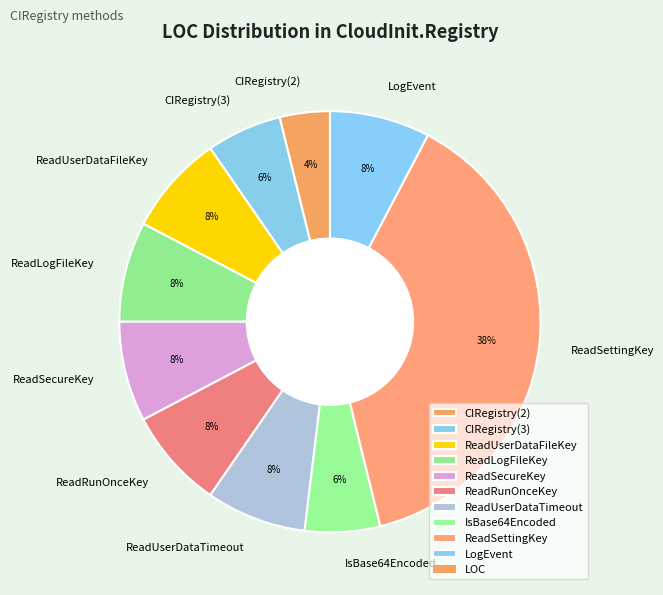

Do LogEvent and ReadUserDataFileKey together represent more than half of the pie?

No